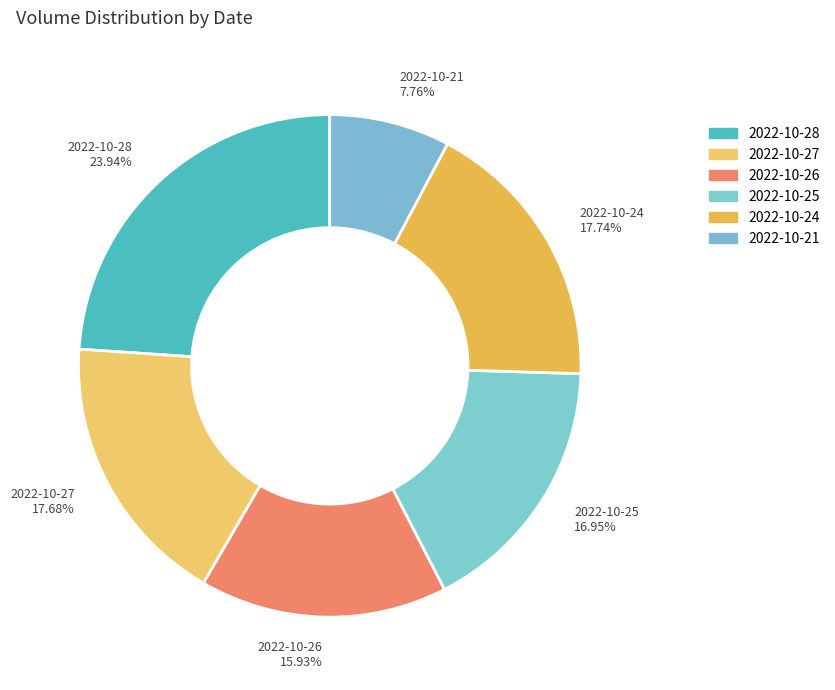

Is there a majority slice in this chart?

No